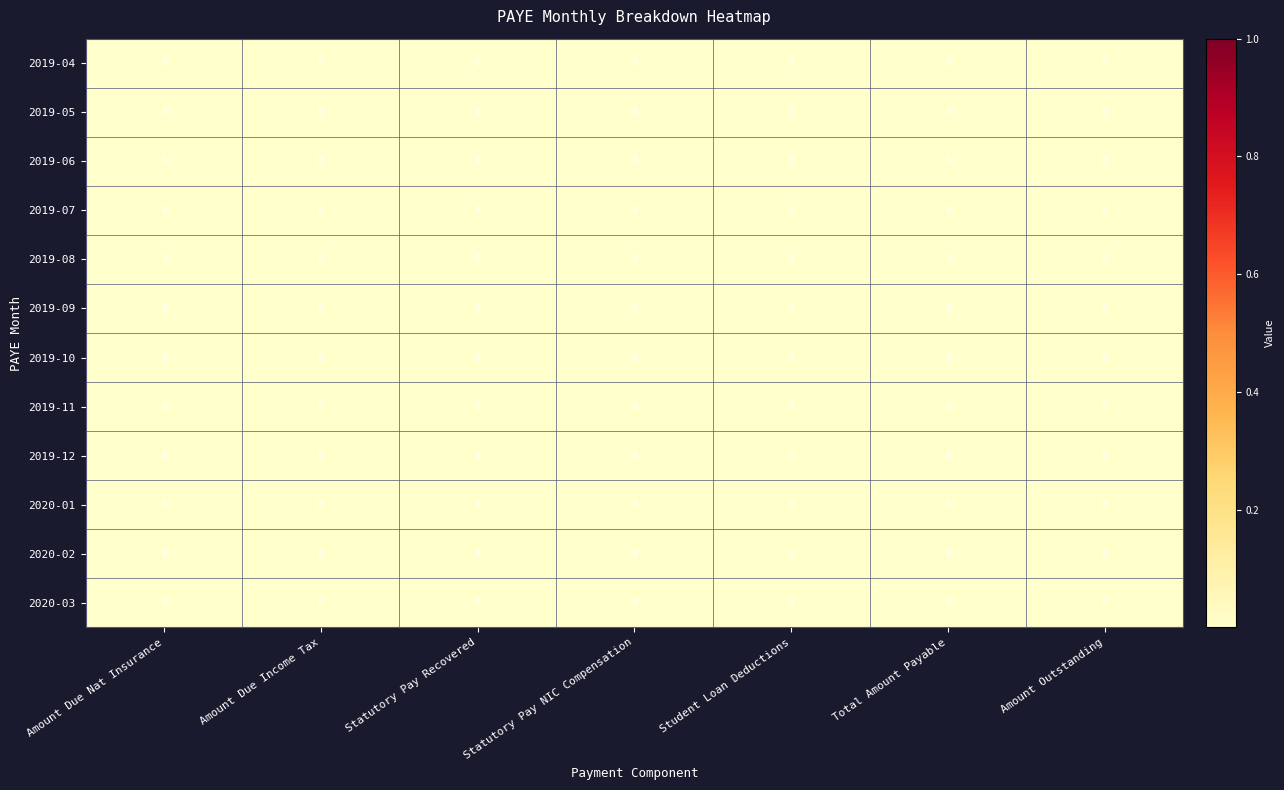

Count the number of data series in this chart.

12